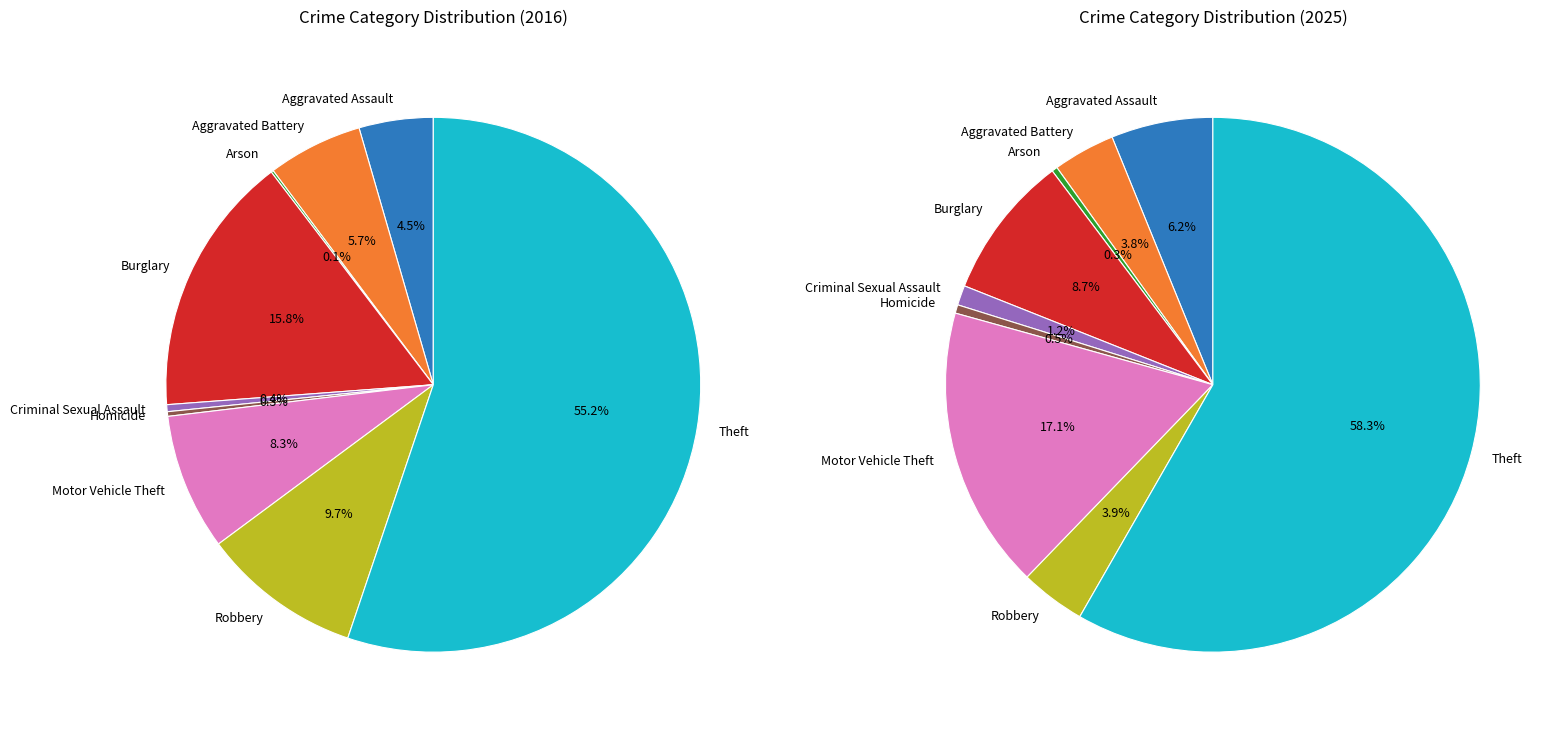

What portion of the pie excludes 3?

84.2%